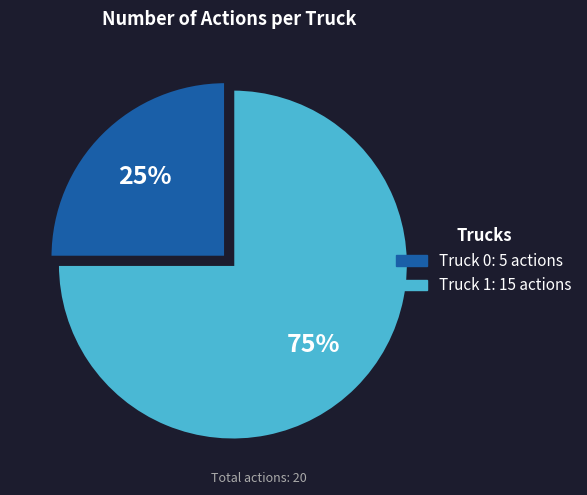

To the nearest percent, what is the average slice percentage?

50%